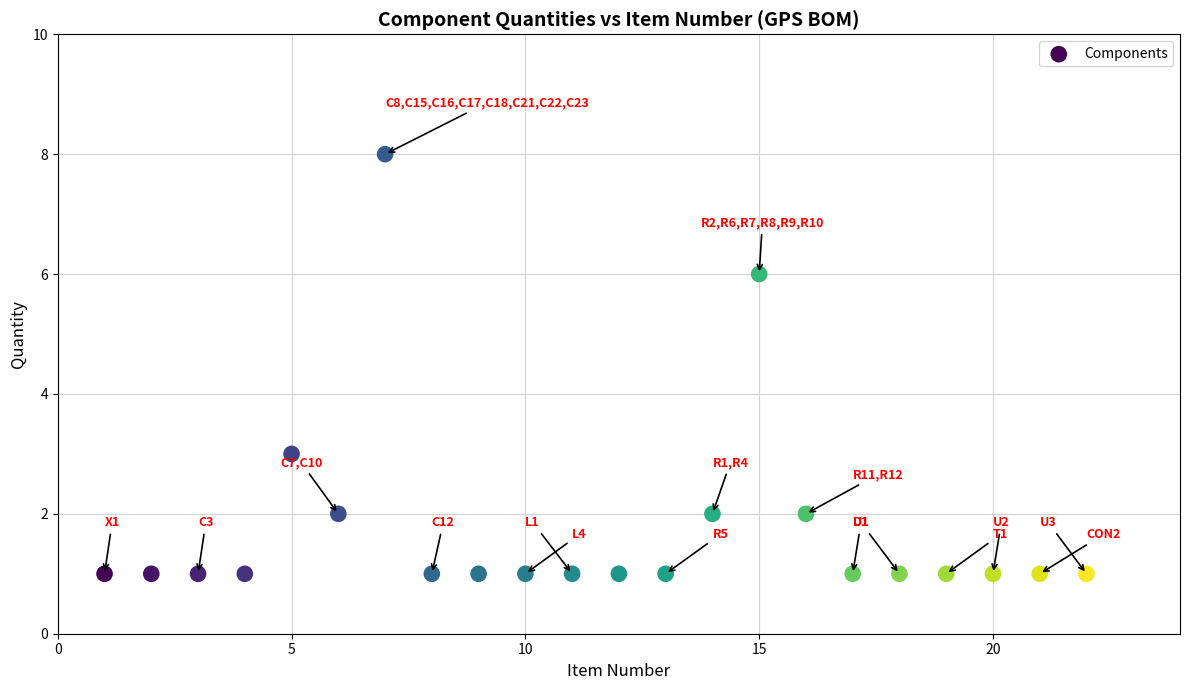

What Y value in the scatter plot is closest to 4?

3